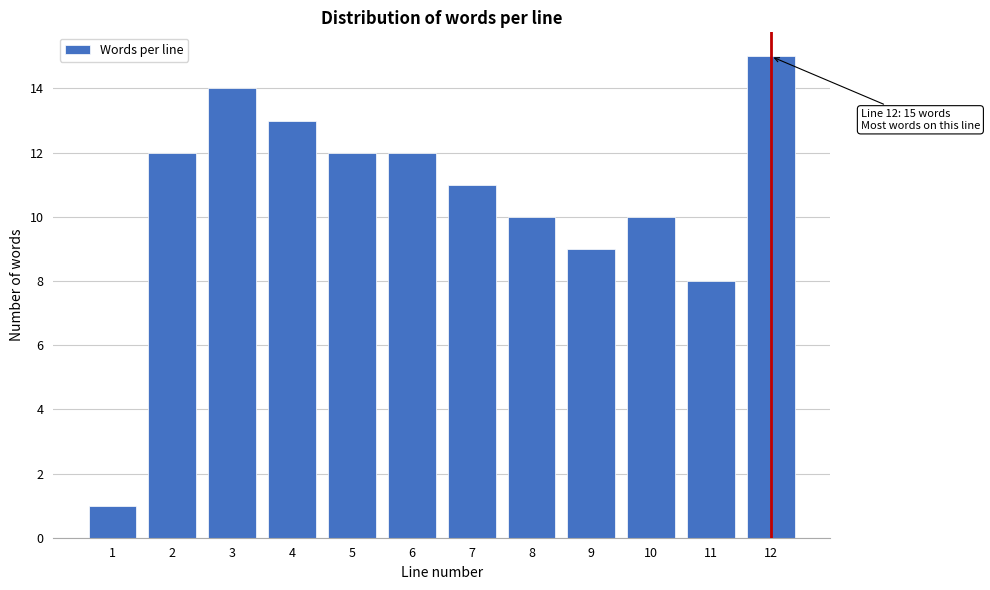

Reading right to left, what are all the values shown in this chart?

15	8	10	9	10	11	12	12	13	14	12	1